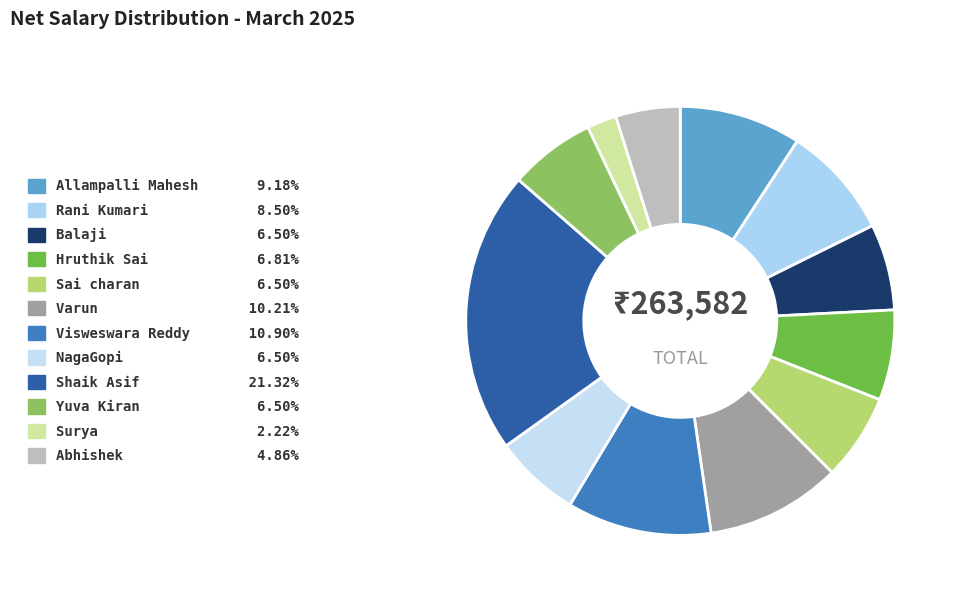

Is there a majority slice in this chart?

No